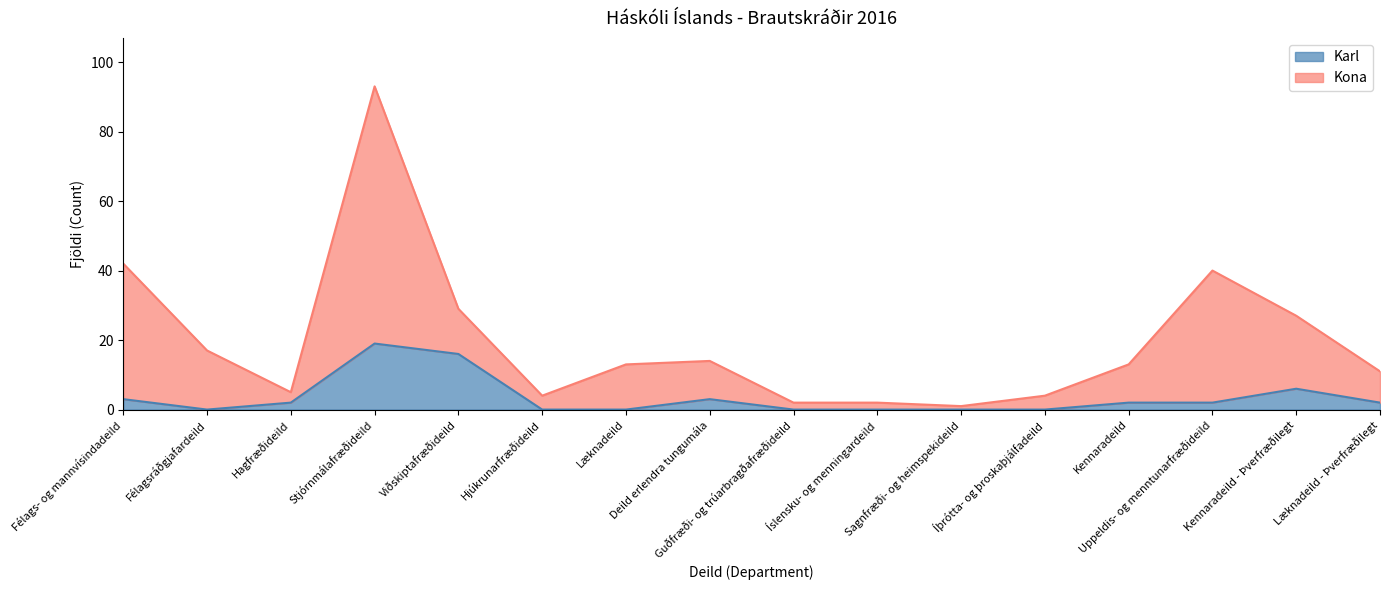

What position from the right is Viðskiptafræðideild?

12